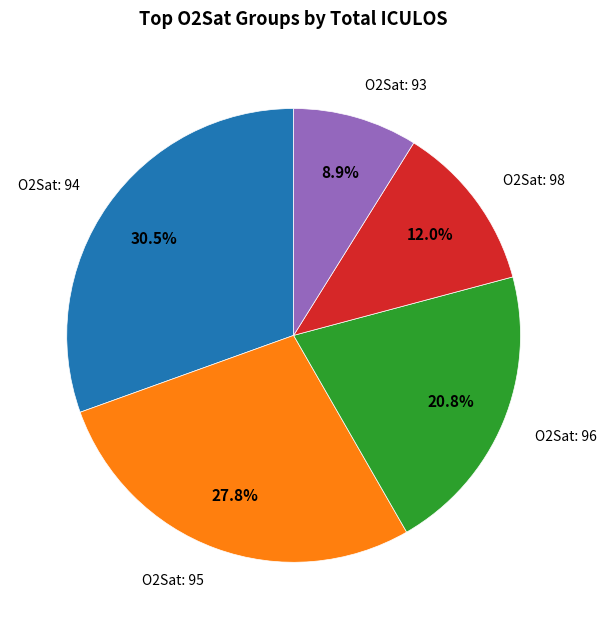

Is there a majority slice in this chart?

No